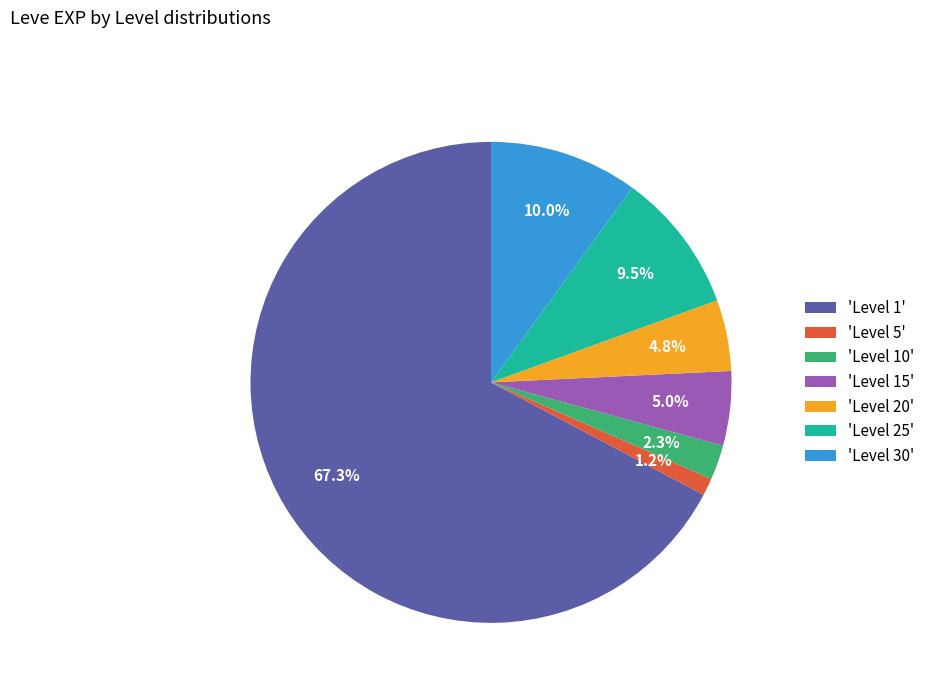

To the nearest percent, what is the average slice percentage?

14%